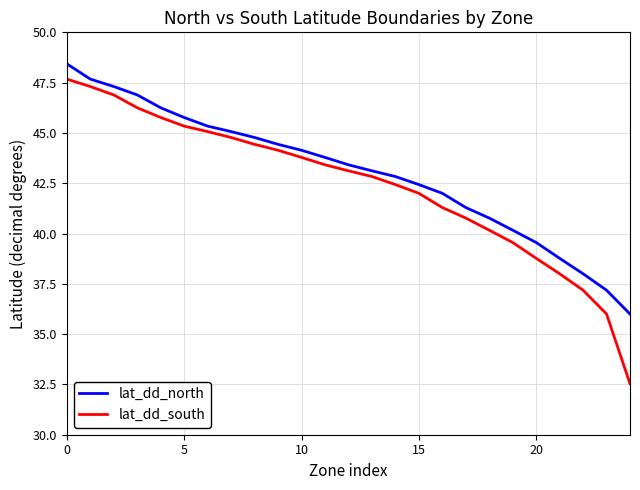

What is the highest value of the lat_dd_south series?

47.7